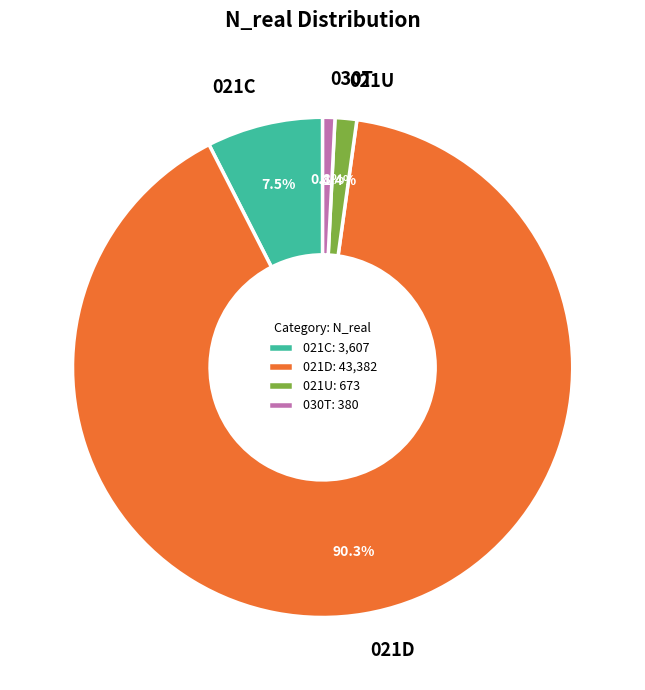

Does 021U account for over 50% of the chart?

No